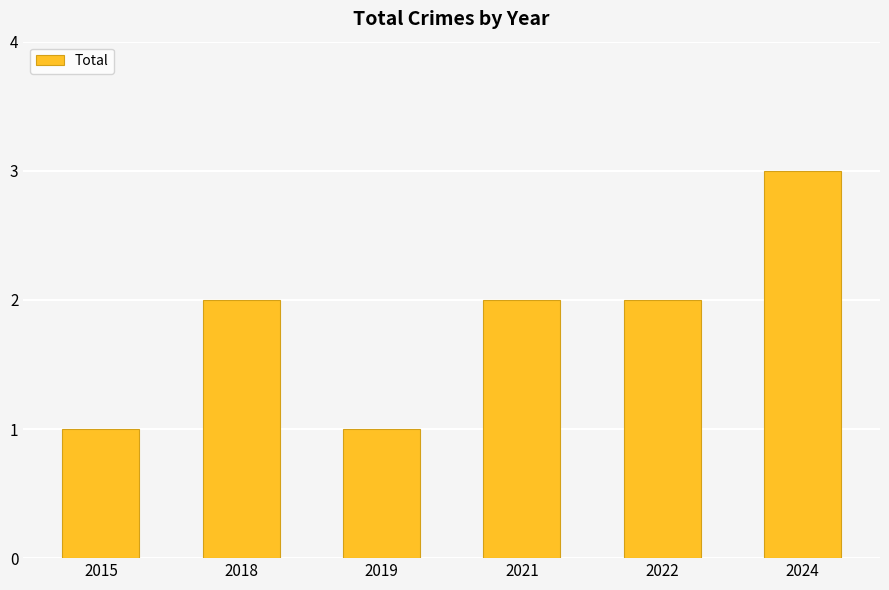

What is the value of the 2nd bar from the left?

2